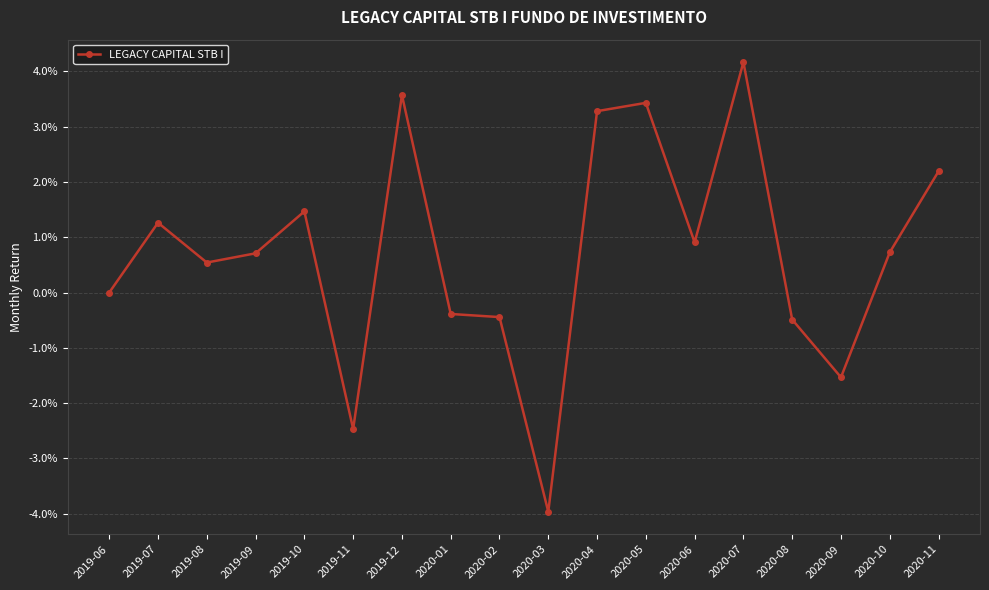

Is this an area chart (filled region under the line)?

No